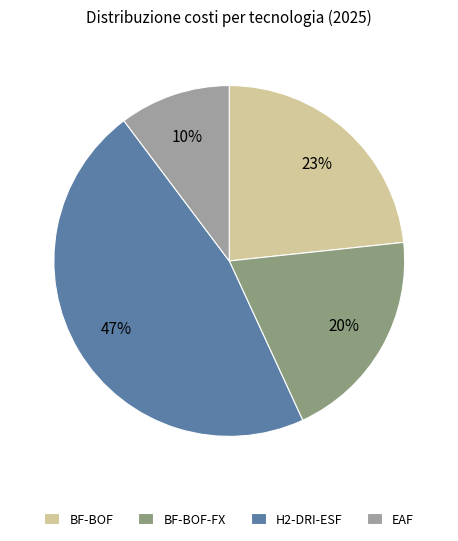

How many slices are in this pie chart?

4